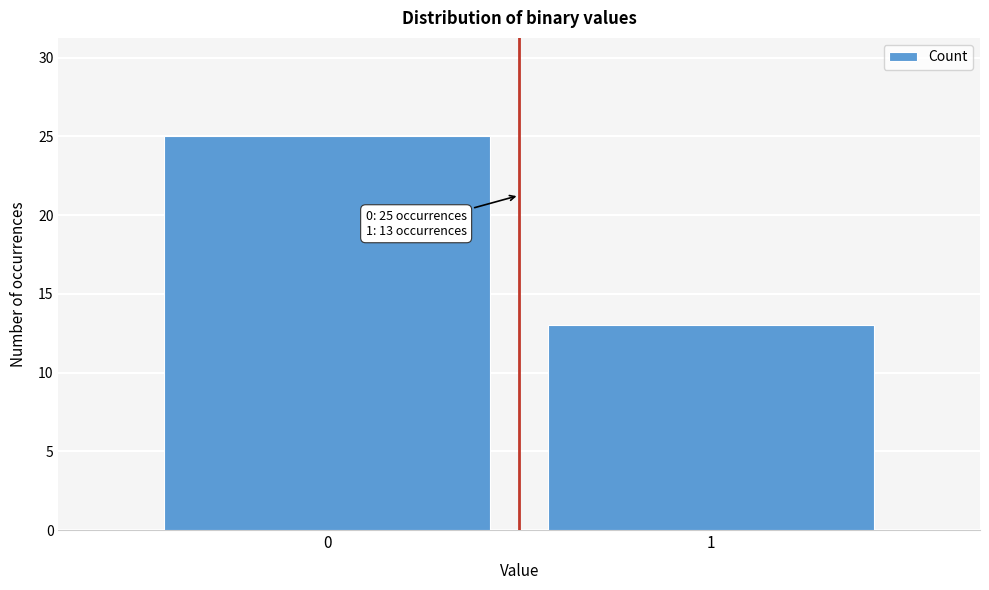

Reading left to right, extract all data points from this chart.

0=25	1=13